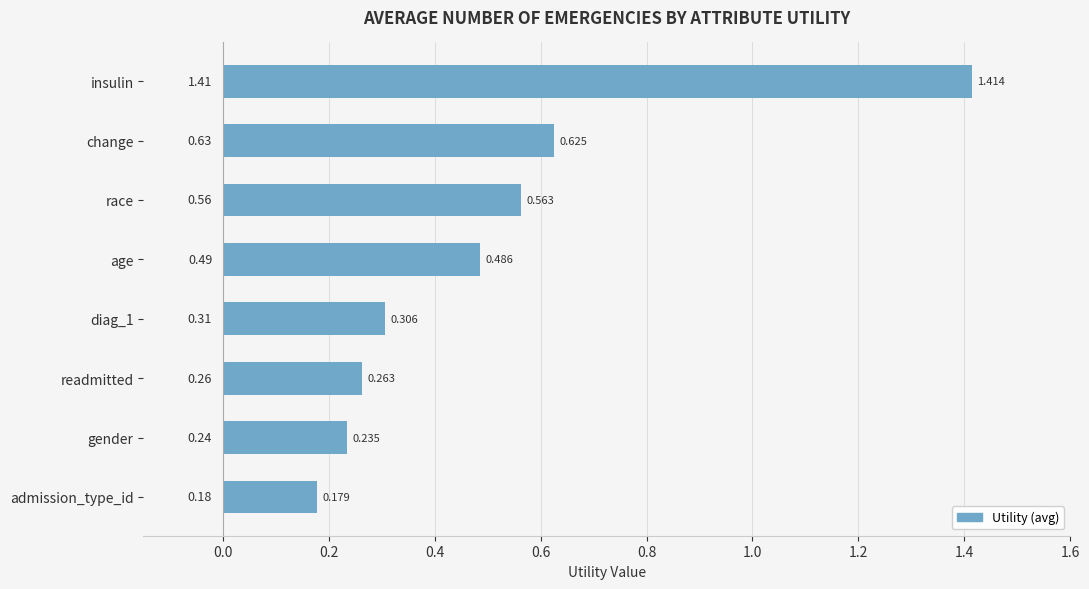

At which category does the chart reach its peak across all series?

insulin